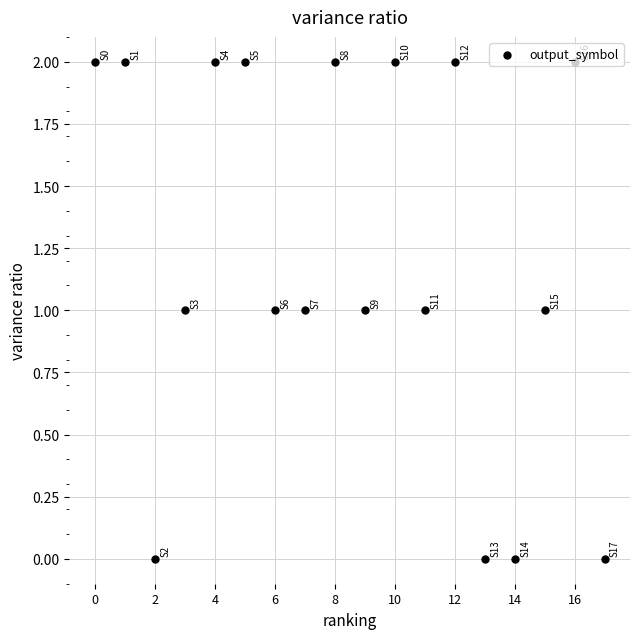

Between 13 and 9, which is larger?

9